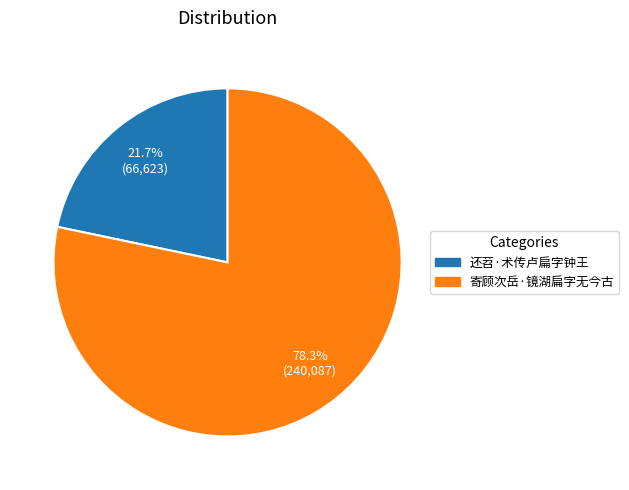

True or false: 还苕·术传卢扁字钟王 accounts for 29% of the total.

False